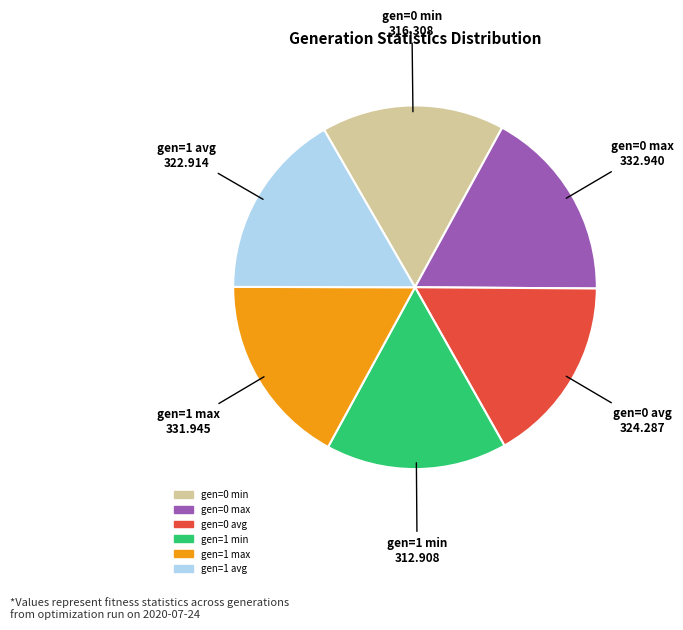

Is the sum of gen=1 max and gen=0 max greater than half?

No